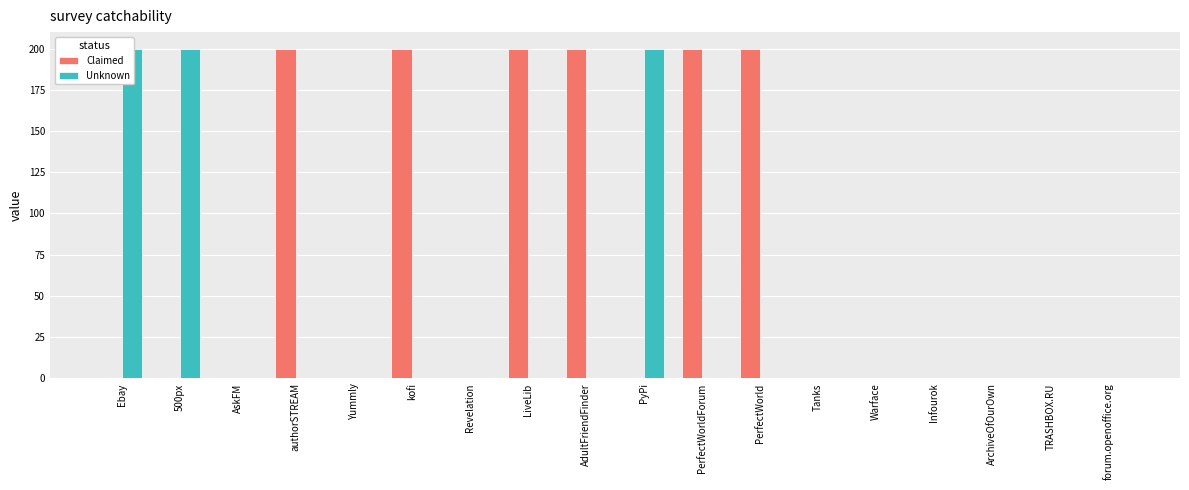

How many data points in Unknown are above 0?

3